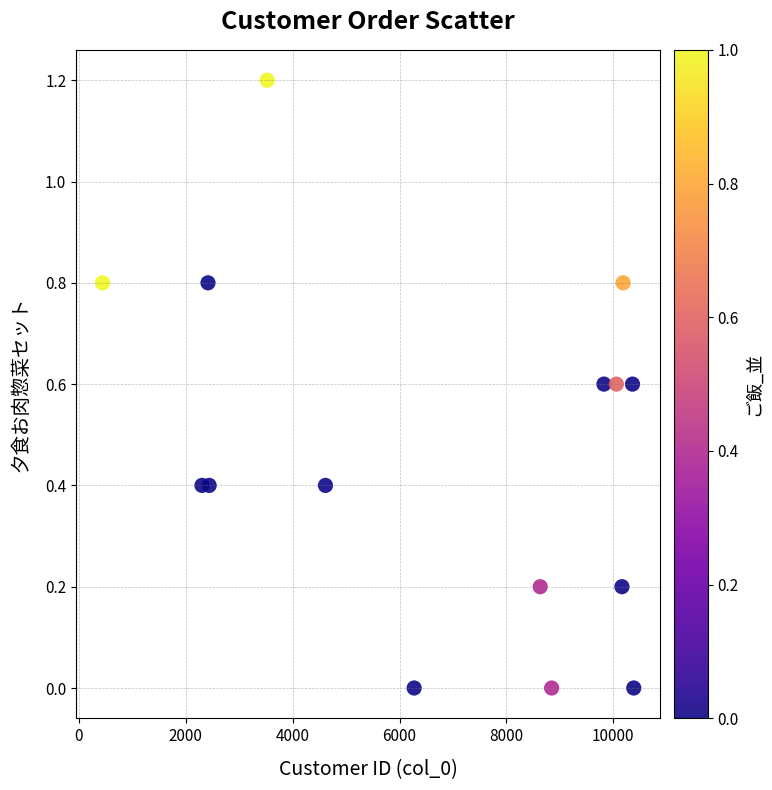

What is the range of Y values (max minus min)?

1.2